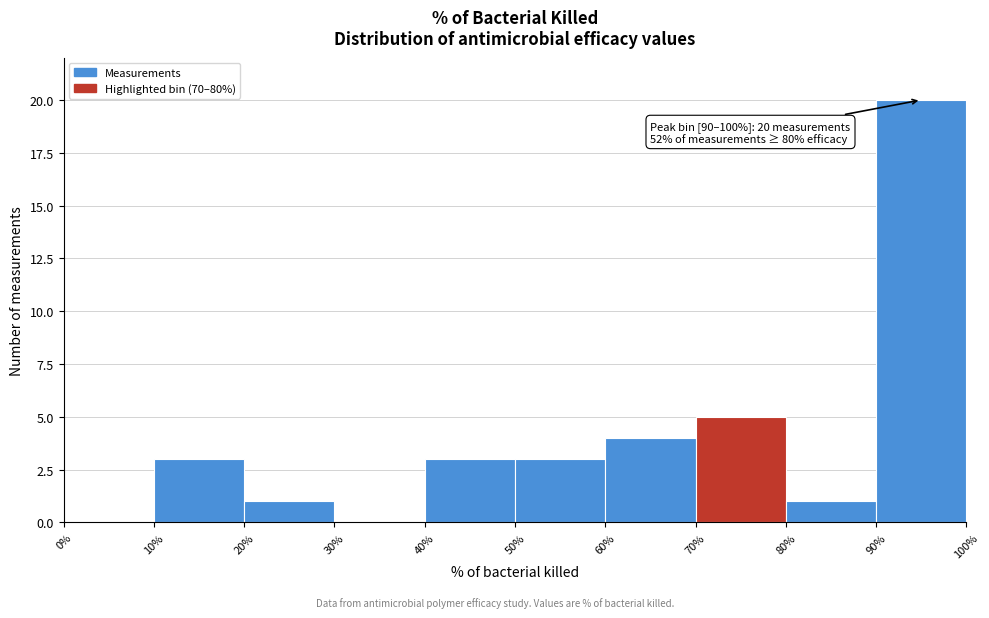

Which range on the x-axis has the tallest bar?

90% to 100%